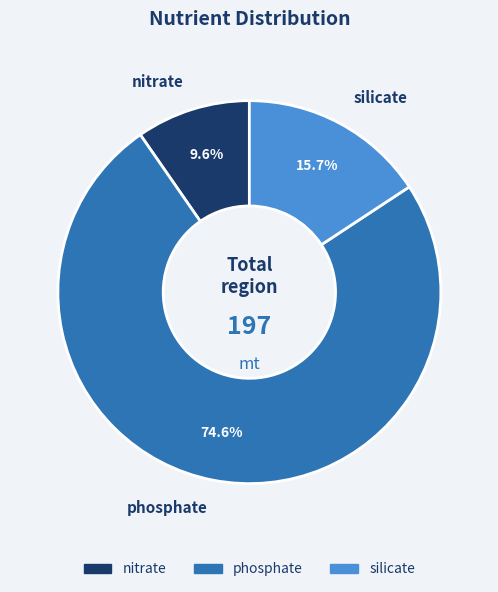

The nitrate slice represents 1% of the pie. True or false?

False